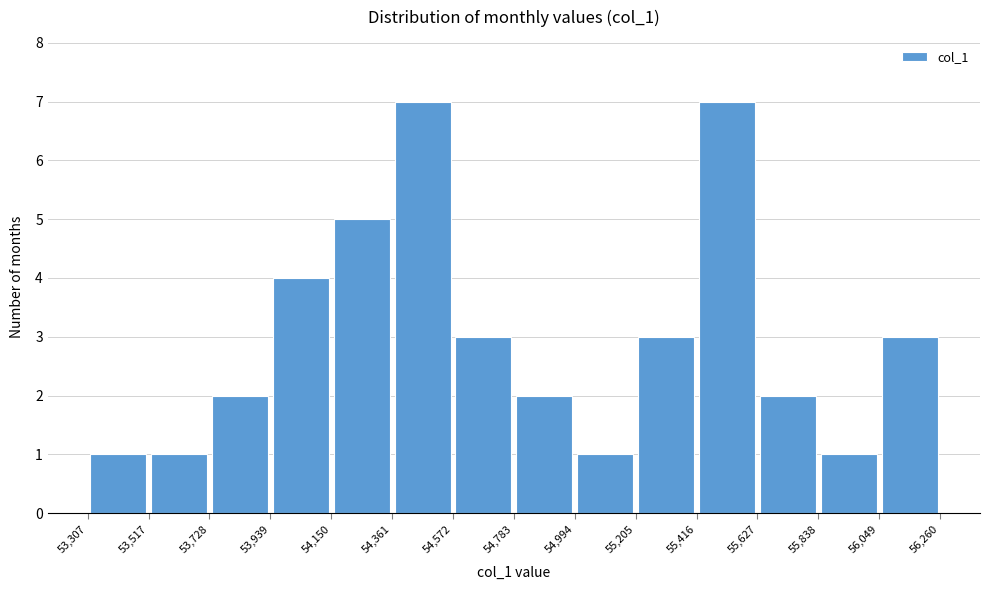

Reading left to right, transcribe this chart: for each bar, give the range it covers on the x-axis and its height. The values are not printed on the chart, so give them approximately, as read against the axis.

53,307 to 53,517: 1
53,517 to 53,728: 1
53,728 to 53,939: 2
53,939 to 54,150: 4
54,150 to 54,361: 5
54,361 to 54,572: 7
54,572 to 54,783: 3
54,783 to 54,994: 2
54,994 to 55,205: 1
55,205 to 55,416: 3
55,416 to 55,627: 7
55,627 to 55,838: 2
55,838 to 56,049: 1
56,049 to 56,260: 3